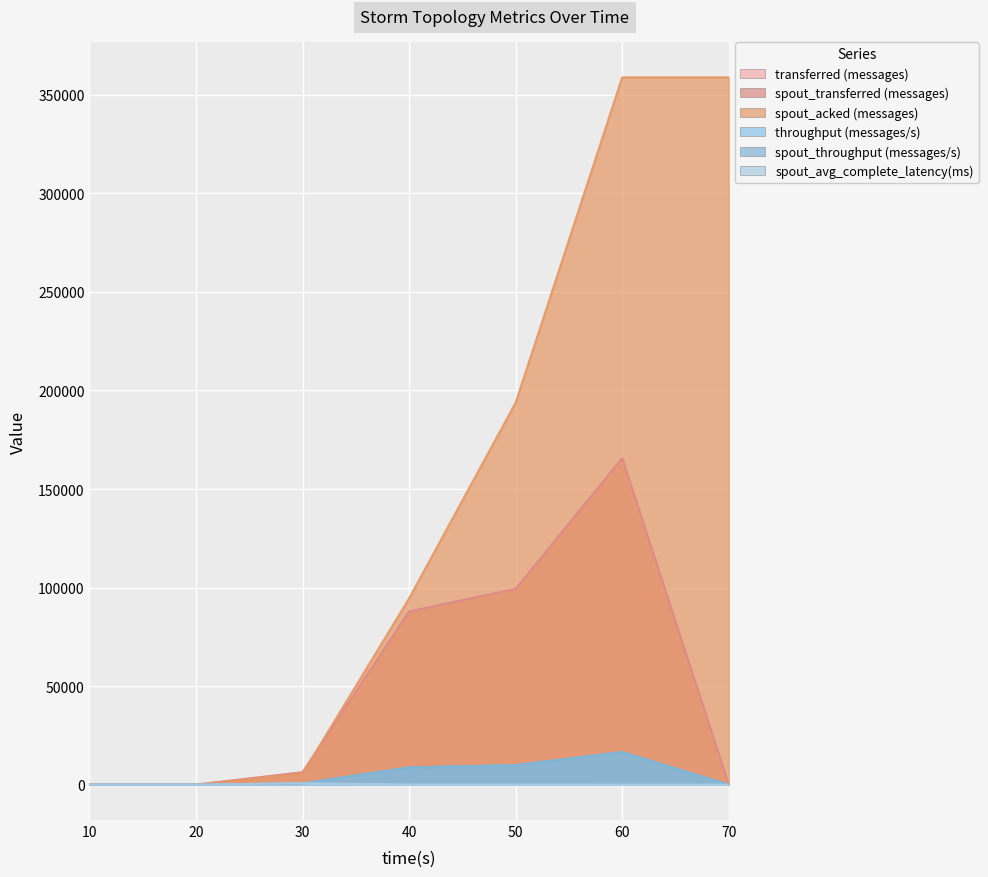

How many intersections are there between spout_avg_complete_latency(ms) and spout_transferred (messages)?

1